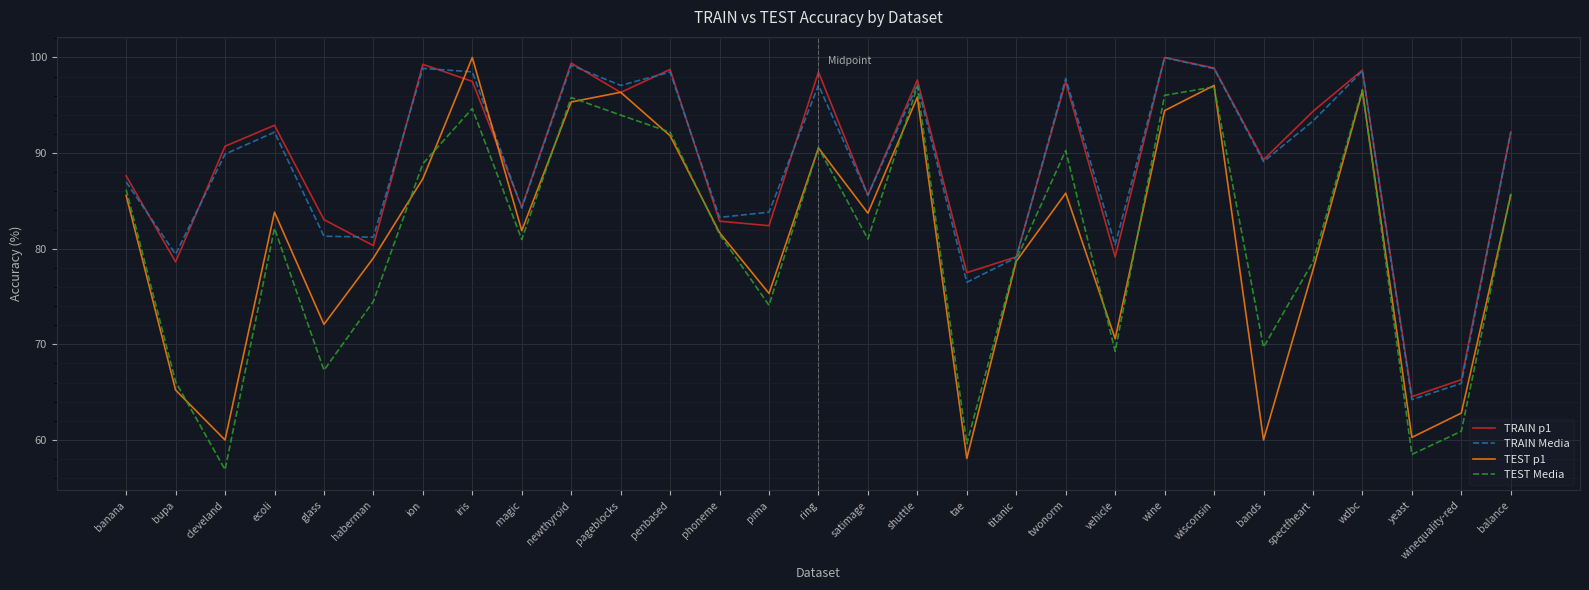

What position from the left is winequality-red?

28